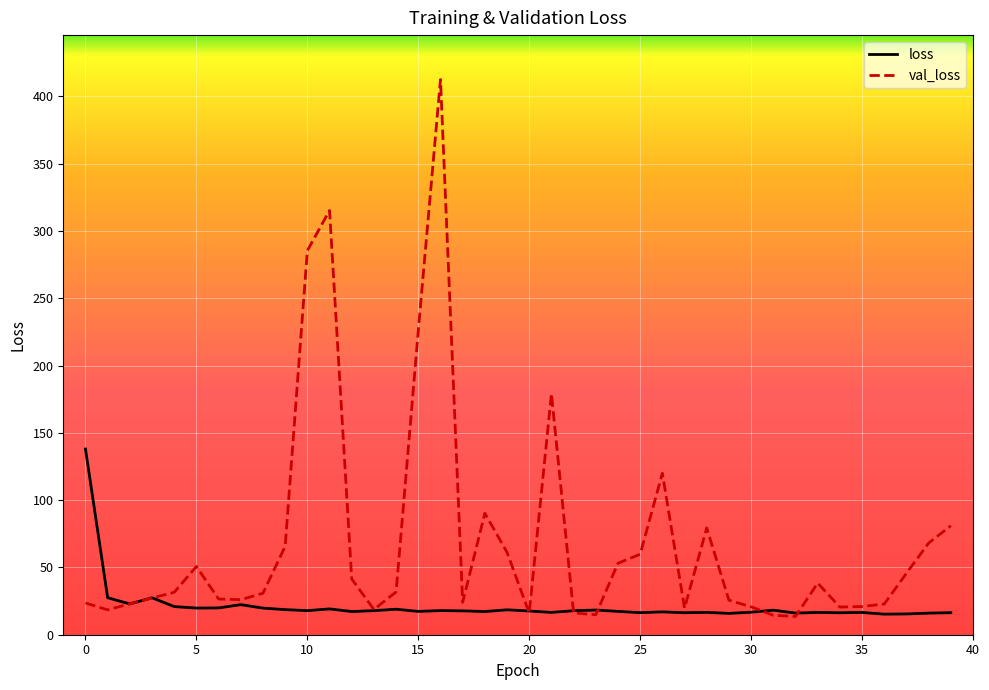

How many lines are shown in the chart?

2